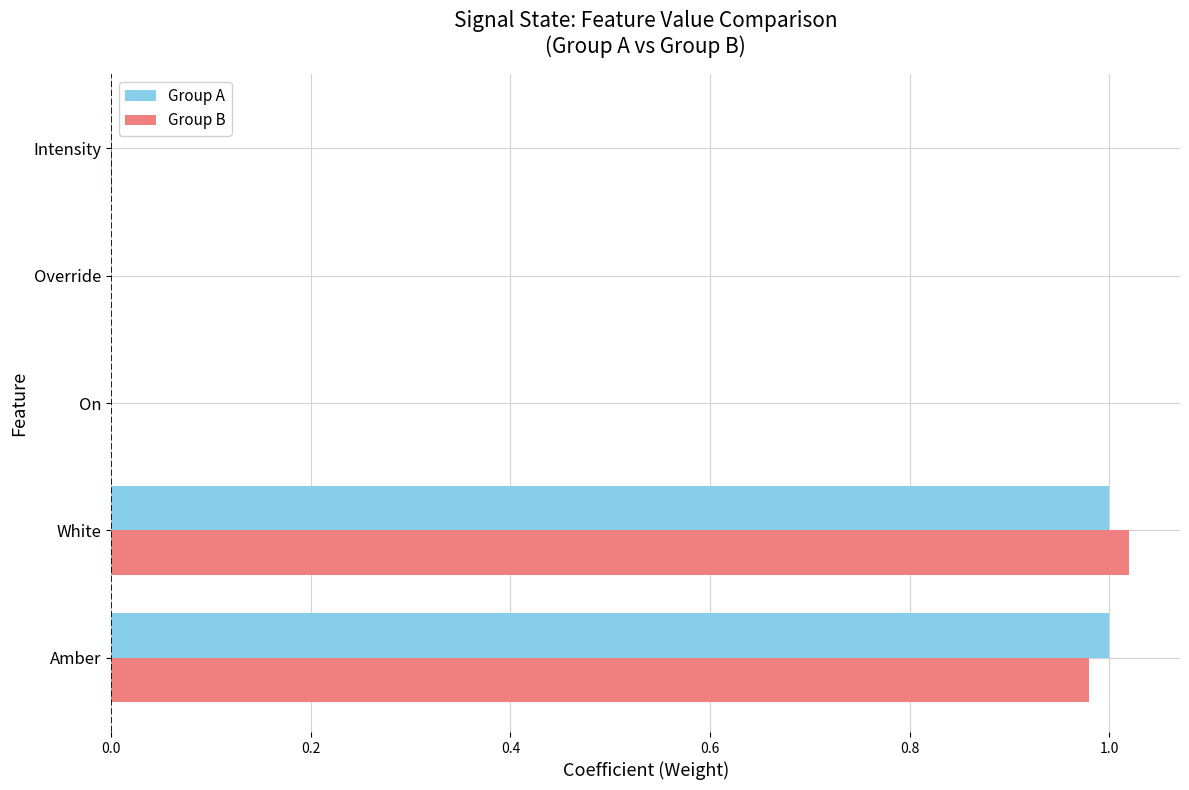

Between Amber and Override, which series saw the biggest shift?

Group A